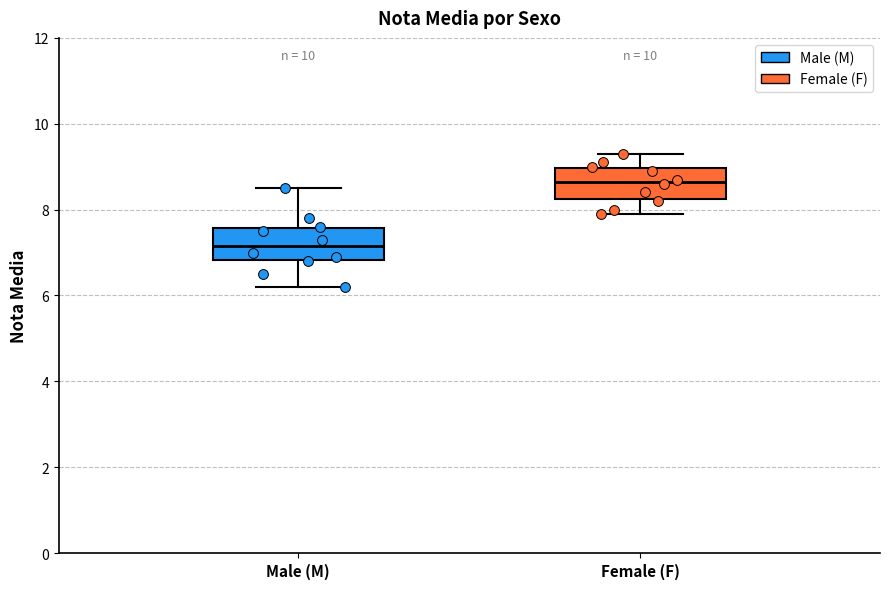

Which box has the lowest median line?

Male (M)